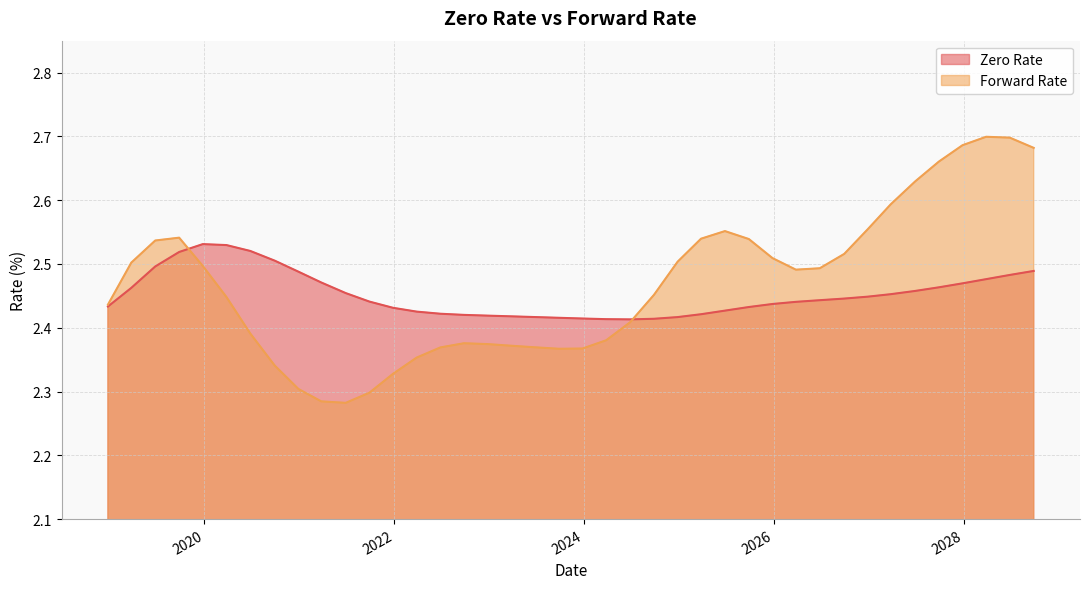

Reading right to left, what are all the values shown in this chart?

Zero Rate: 2.5	2.5	2.5	2.5	2.5	2.5	2.5	2.4	2.4	2.4	2.4	2.4	2.4	2.4	2.4	2.4	2.4	2.4	2.4	2.4	2.4	2.4	2.4	2.4	2.4	2.4	2.4	2.4	2.4	2.5	2.5	2.5	2.5	2.5	2.5	2.5	2.5	2.5	2.5	2.4
Forward Rate: 2.7	2.7	2.7	2.7	2.7	2.6	2.6	2.6	2.5	2.5	2.5	2.5	2.5	2.6	2.5	2.5	2.5	2.4	2.4	2.4	2.4	2.4	2.4	2.4	2.4	2.4	2.4	2.3	2.3	2.3	2.3	2.3	2.3	2.4	2.4	2.5	2.5	2.5	2.5	2.4